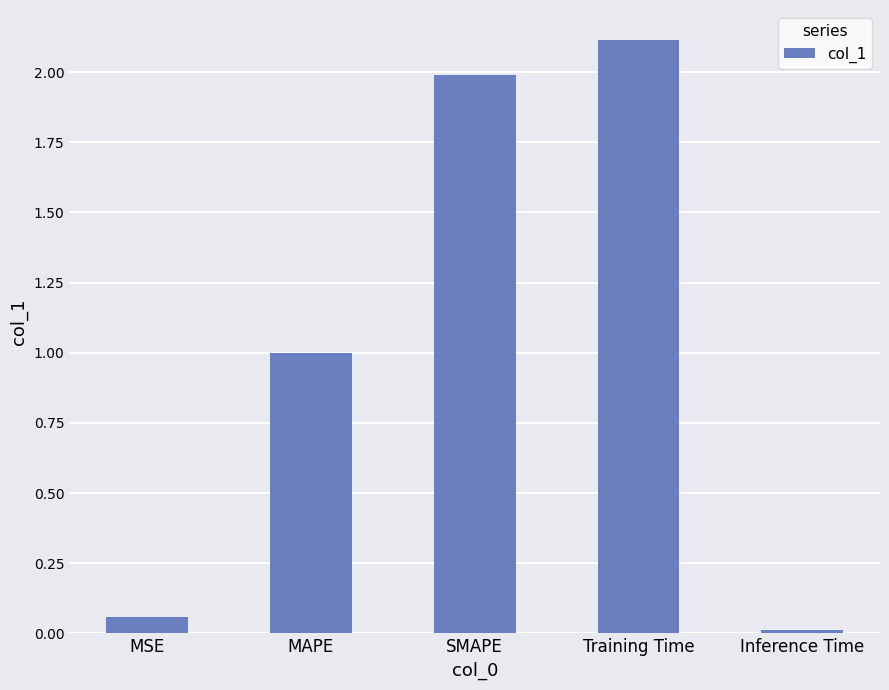

List the labels in order of value, smallest first.

Inference Time, MSE, MAPE, SMAPE, Training Time